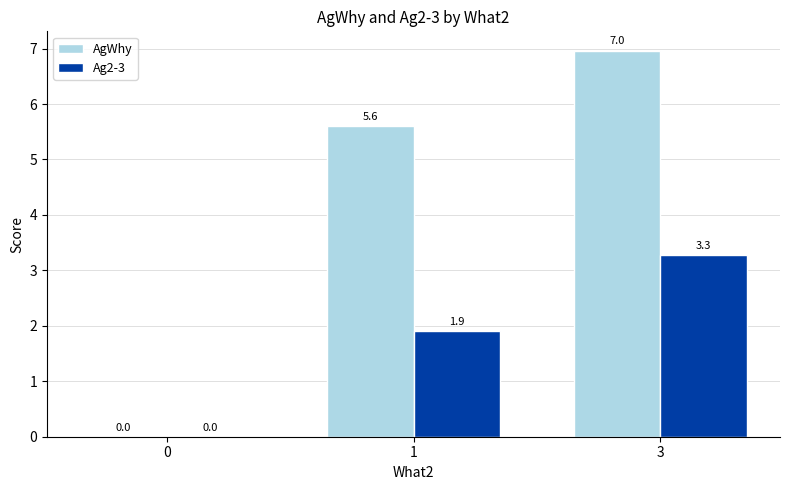

Reading left to right, what are all the values shown in this chart?

AgWhy: 0.0	5.6	7.0
Ag2-3: 0.0	1.9	3.3